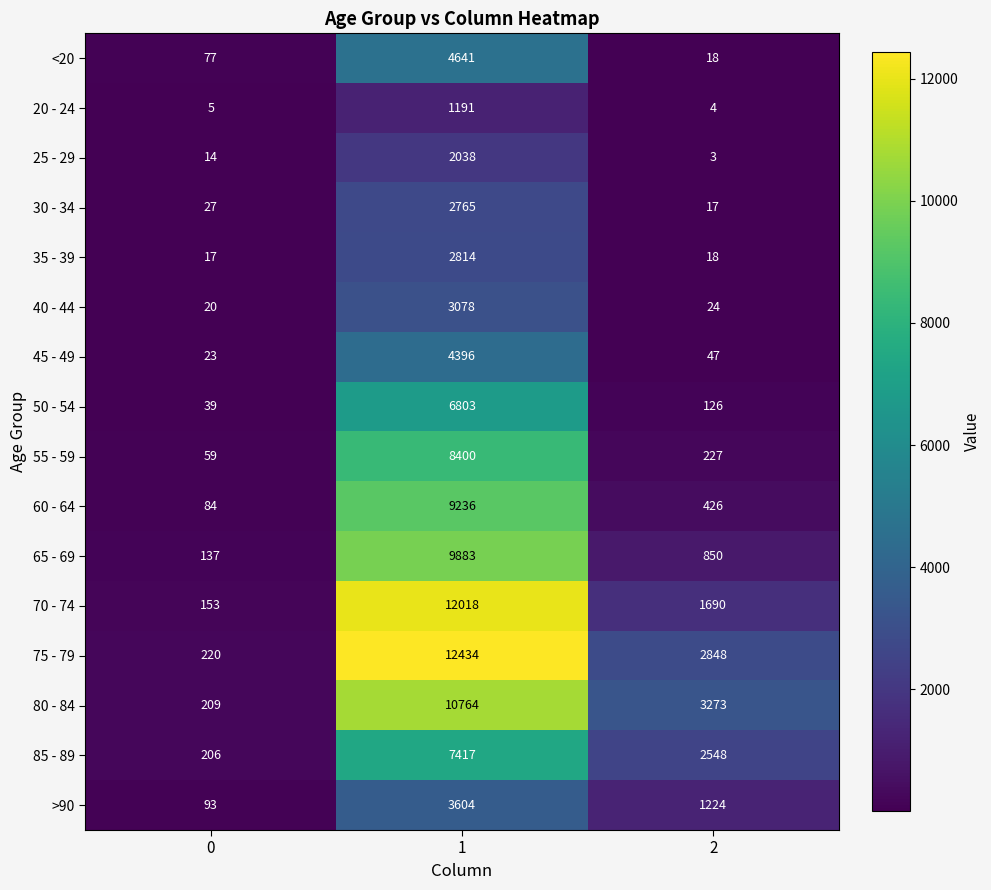

True or false: 55 - 59 has a value of 8400 at 1.

True